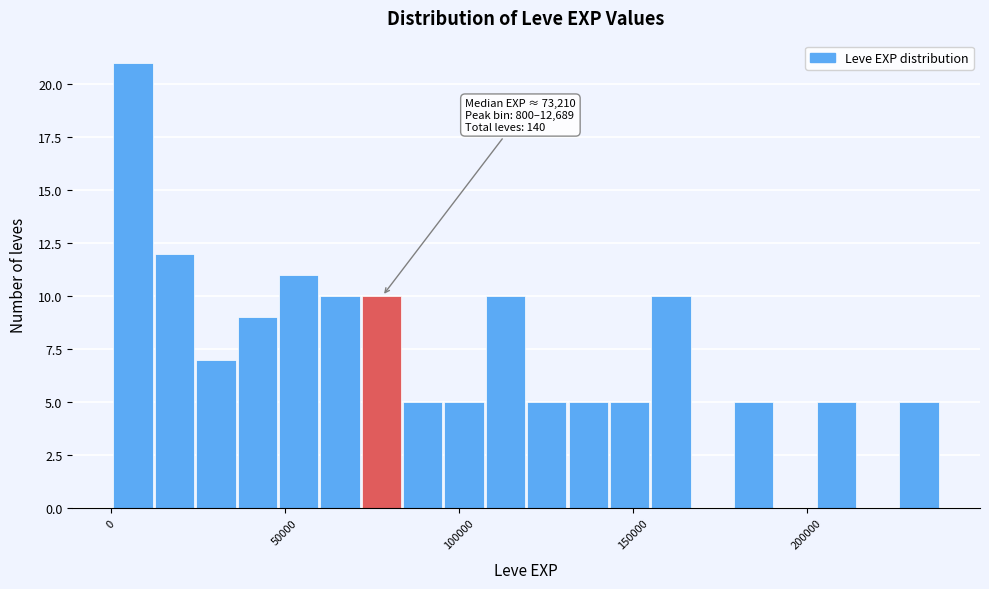

Read against the x-axis, roughly where is the centre of the tallest bar?

5000